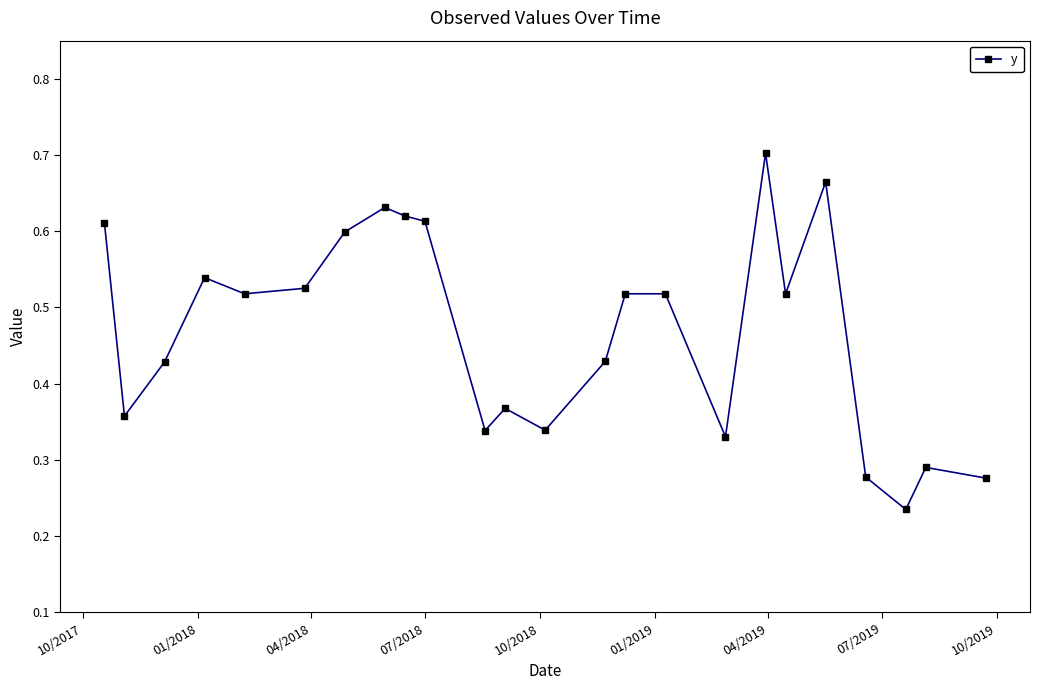

What is the sum of all values?

11.2